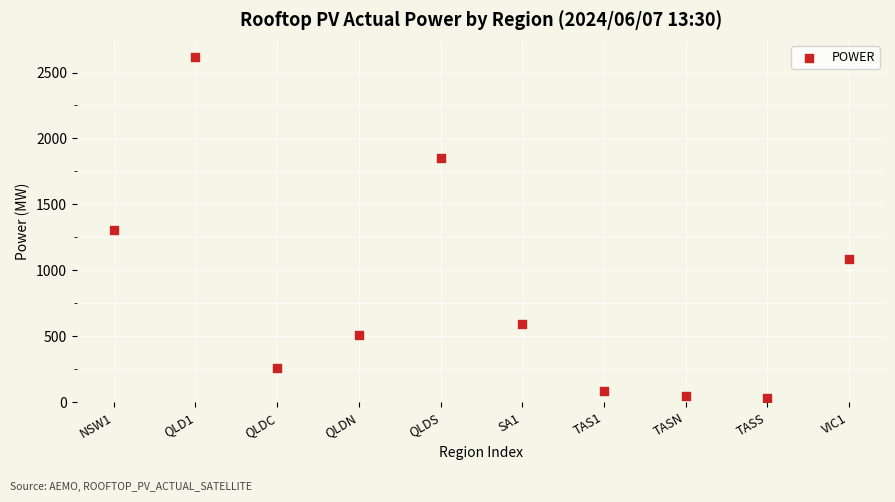

What is the range of Y values (max minus min)?

2583.3